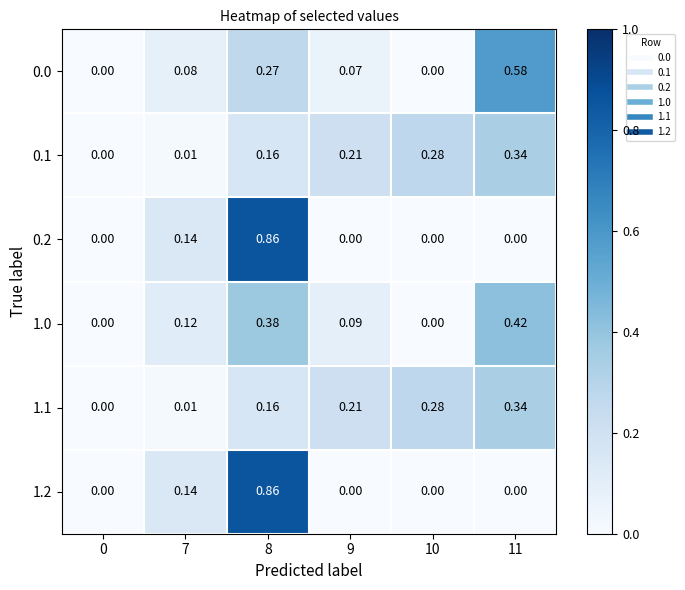

Is the value of 1.0 at 8 greater than the value of 1.2 at 10?

Yes